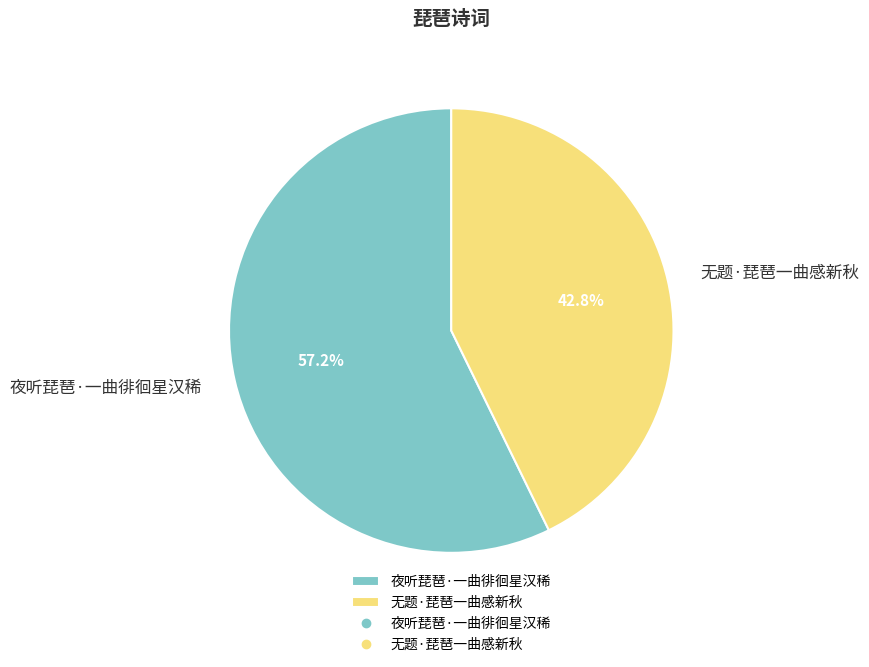

Rank the categories by value from lowest to highest.

无题·琵琶一曲感新秋, 夜听琵琶·一曲徘徊星汉稀